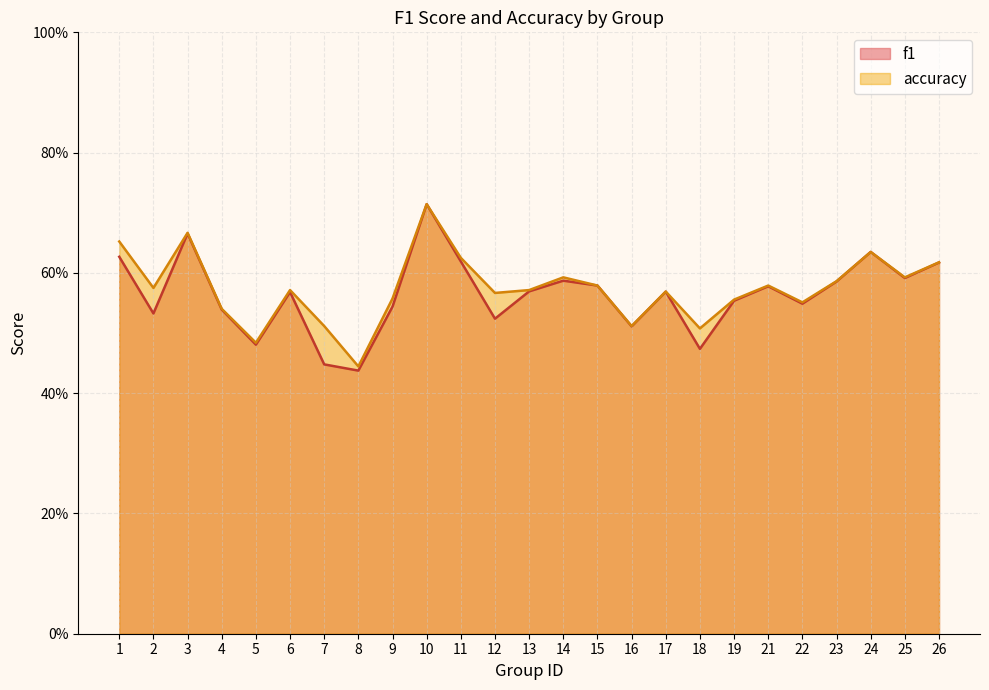

Count the number of data series in this chart.

2